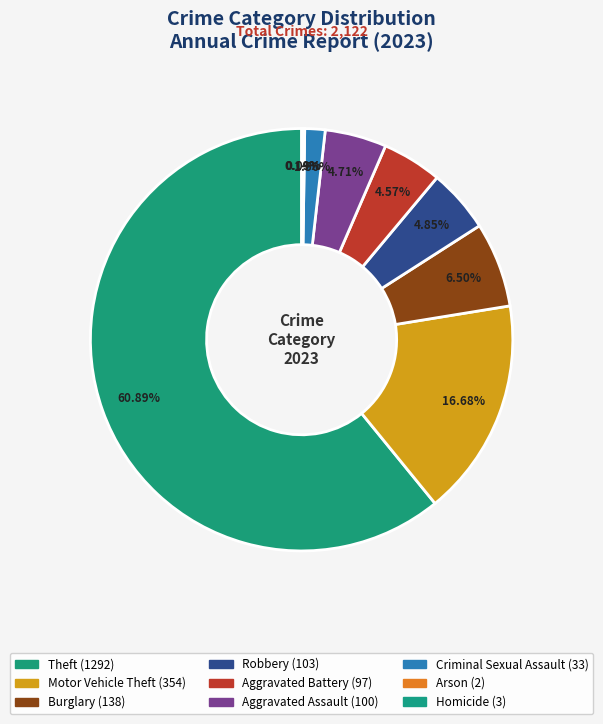

Which category has the smallest portion of the pie?

Arson